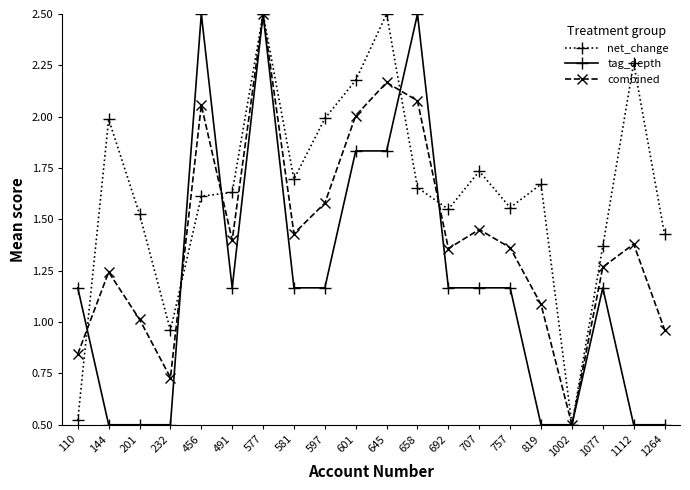

What are all the series names shown in the legend?

net_change, tag_depth, combined